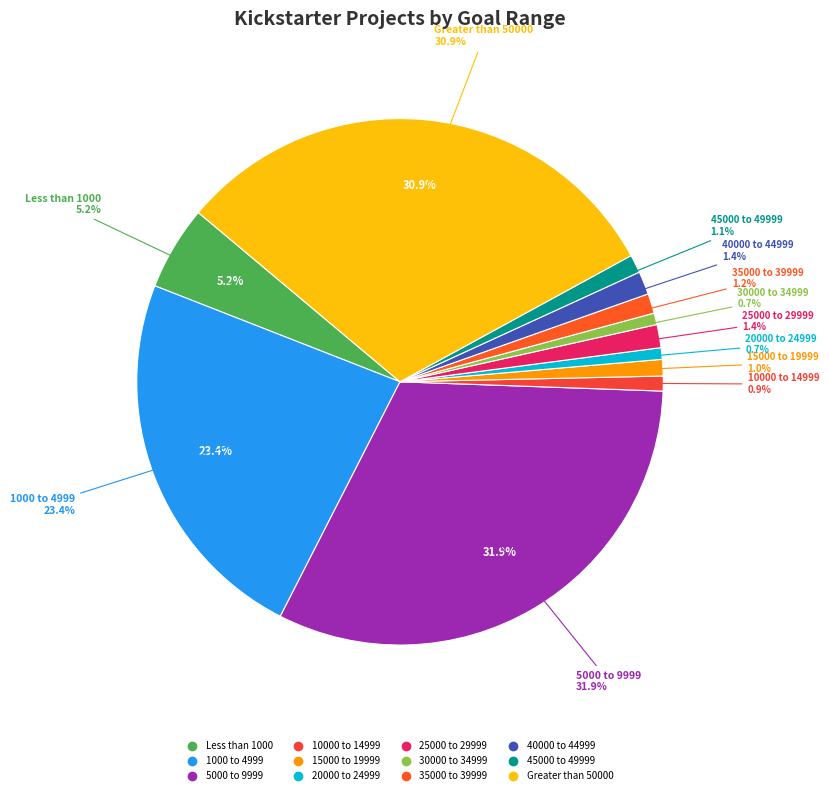

True or false: 25000 to 29999 accounts for 1% of the total.

True